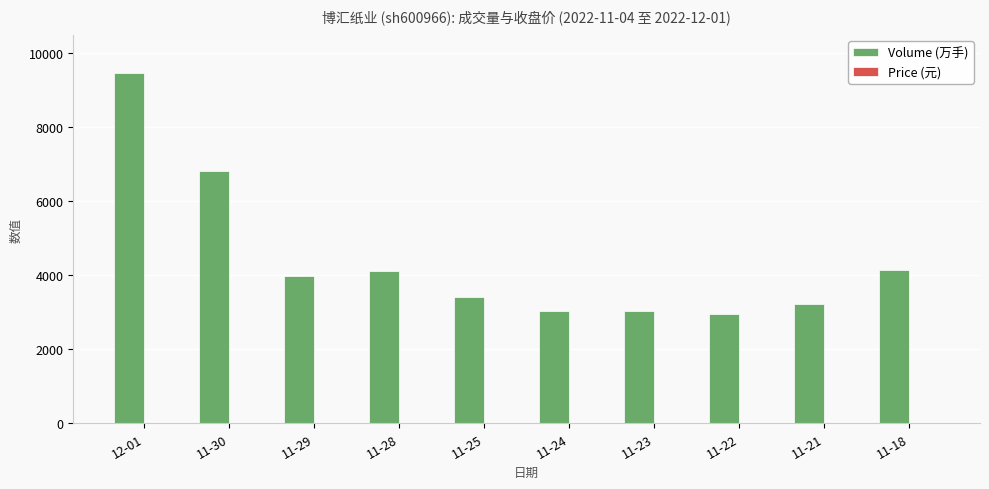

What is the average value of the Volume (万手) series?

4422.0